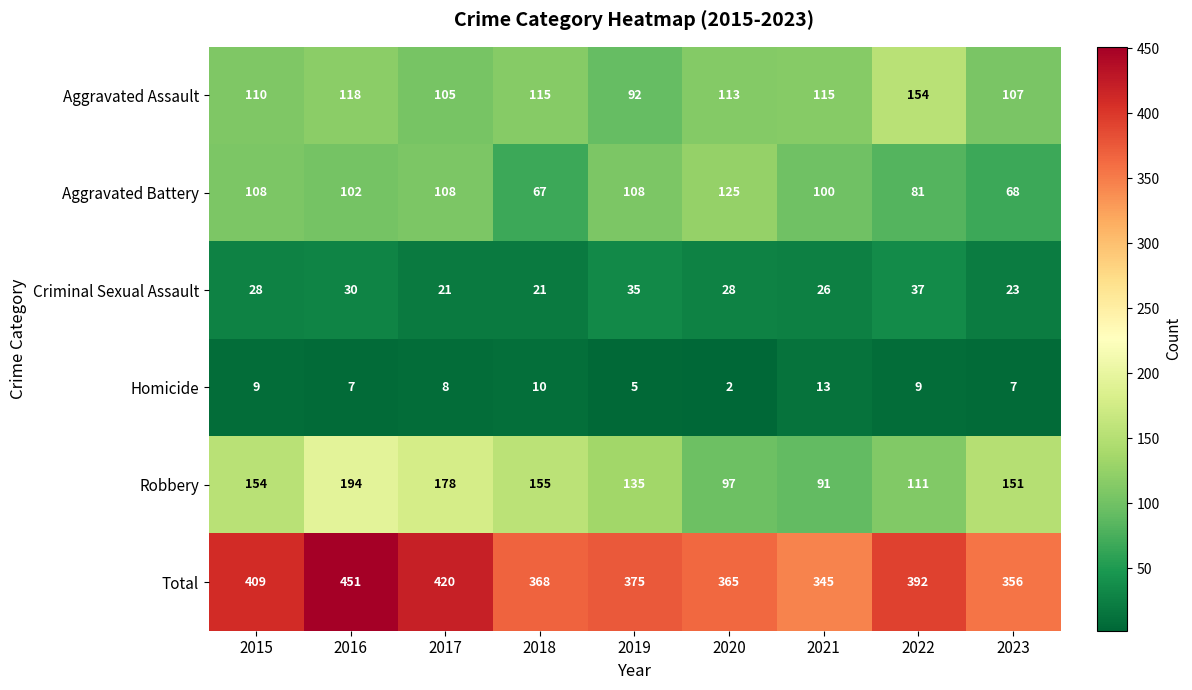

Which series has the largest total across all categories?

Total